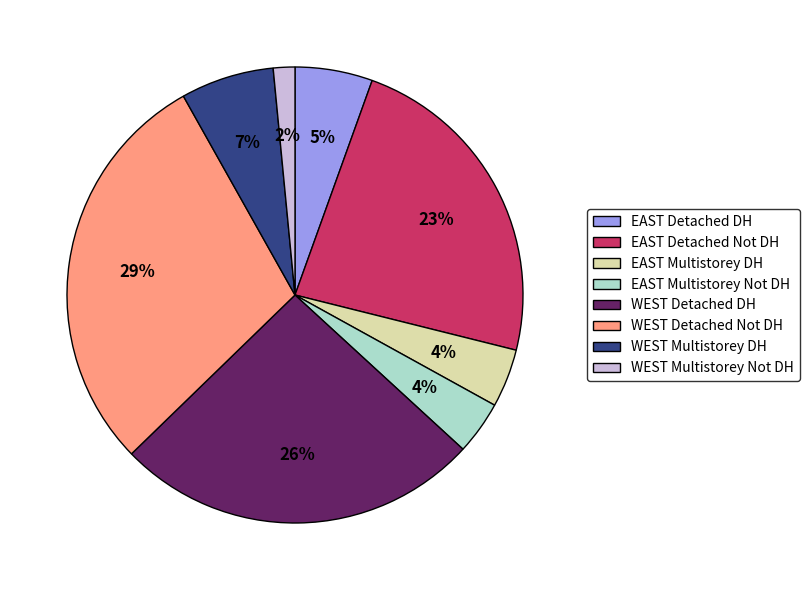

Is it true that EAST Multistorey DH is 4% of the pie?

True